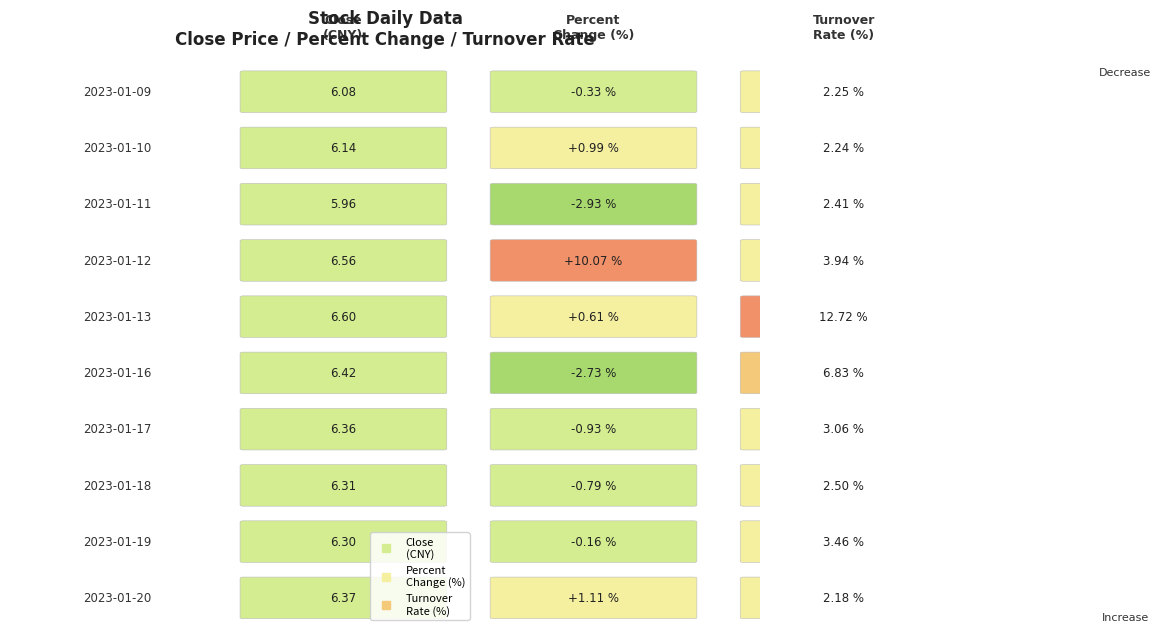

In turnoverrate, how many points are lower than both neighbors (excluding endpoints)?

2